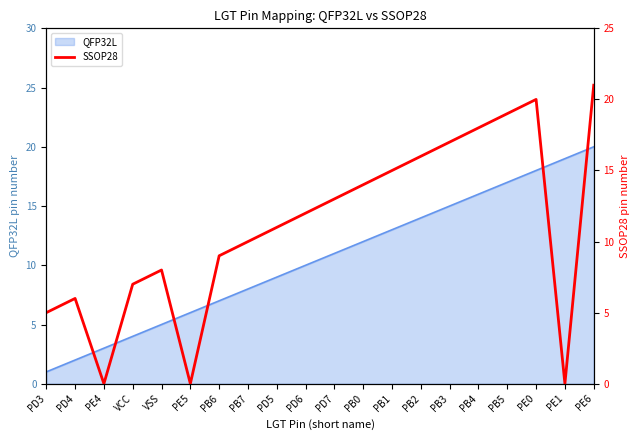

How many data points are above 12?

9